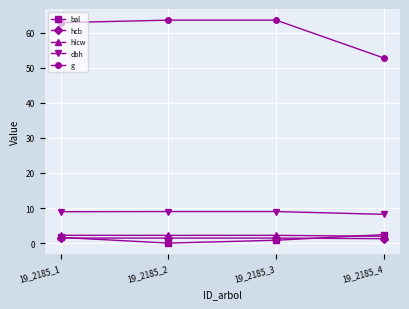

Which series changed the most between 19_2185_1 and 19_2185_4?

g